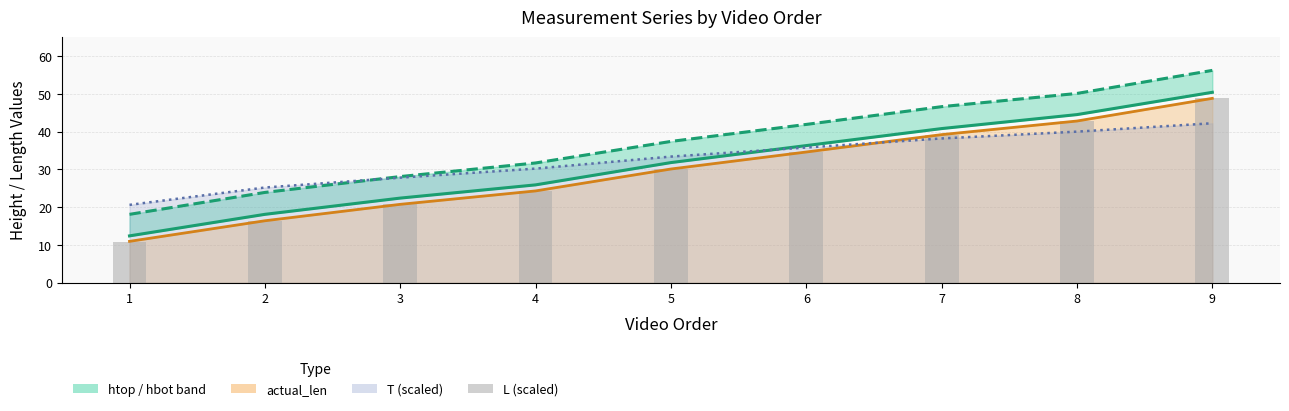

At which label is htop closest to 31?

5